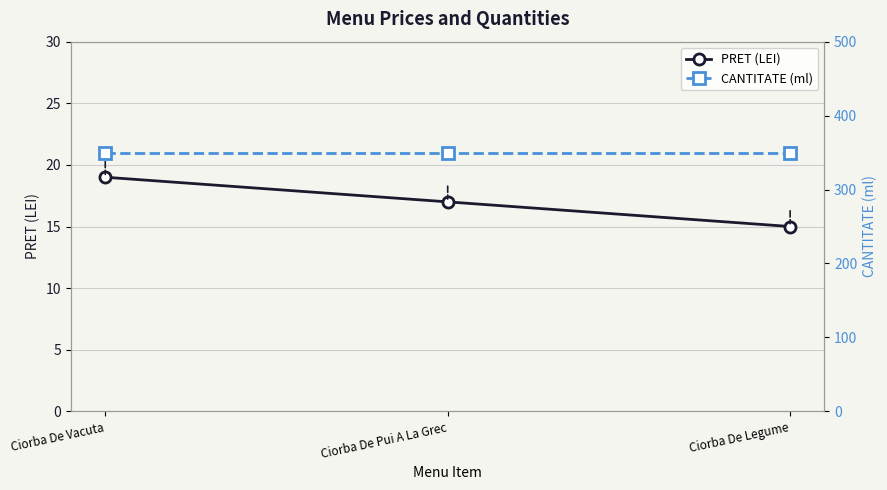

What is the difference between the PRET (LEI) values at Ciorba De Vacuta and Ciorba De Legume?

4